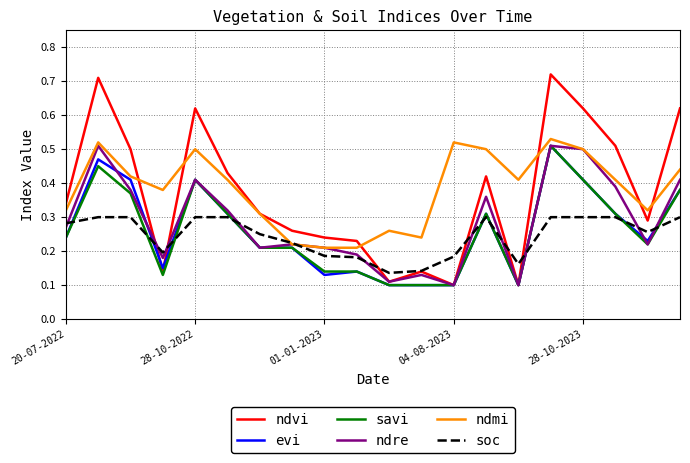

What is the sum of all soc values?

4.9